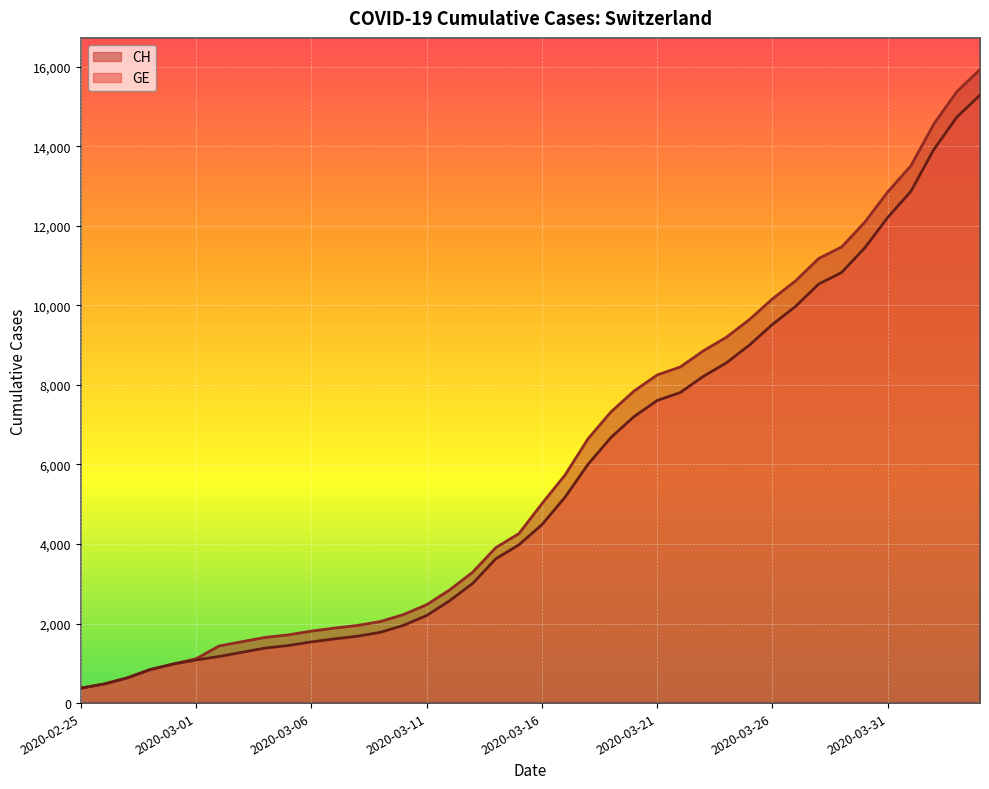

The CH series shows 7847 at 2020-03-20. True or false?

True